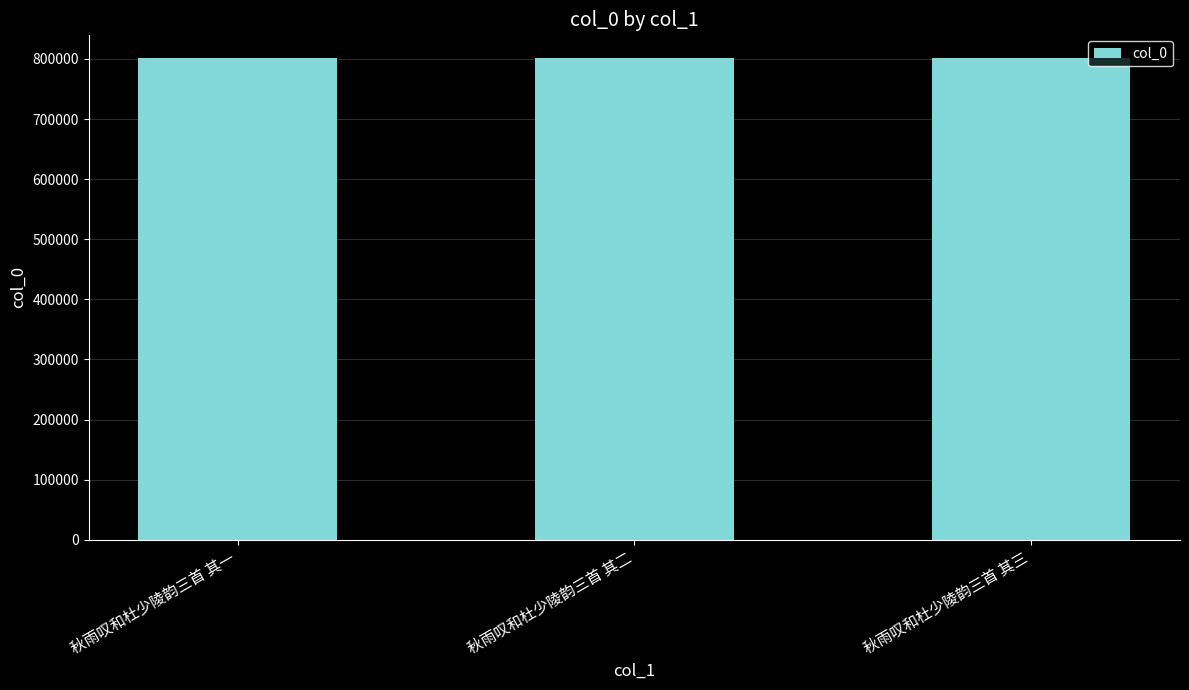

How many series are shown in this chart?

1